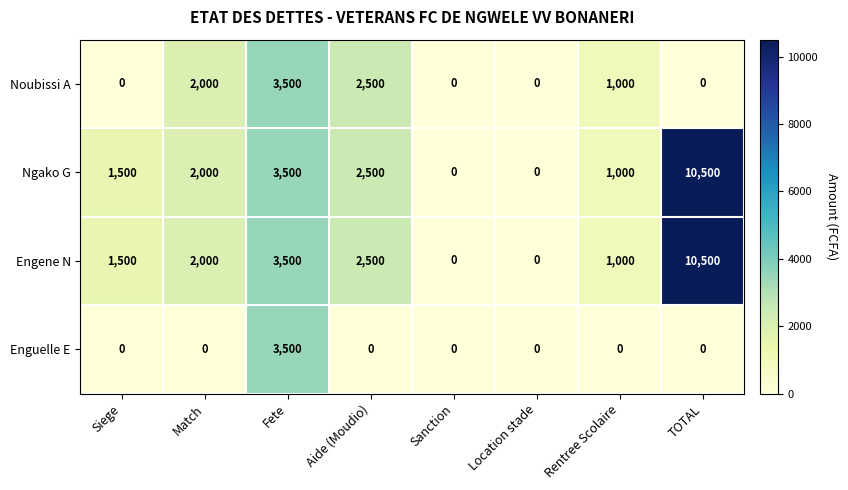

What is the maximum value shown in the chart?

10500